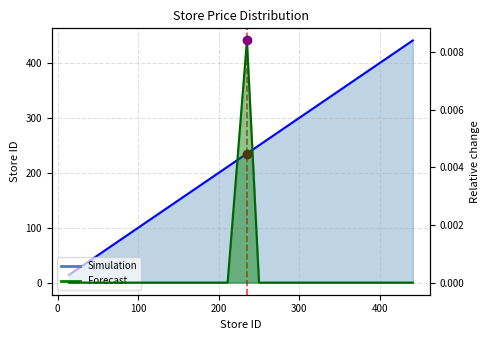

True or false: price and store_id intersect in this chart.

False